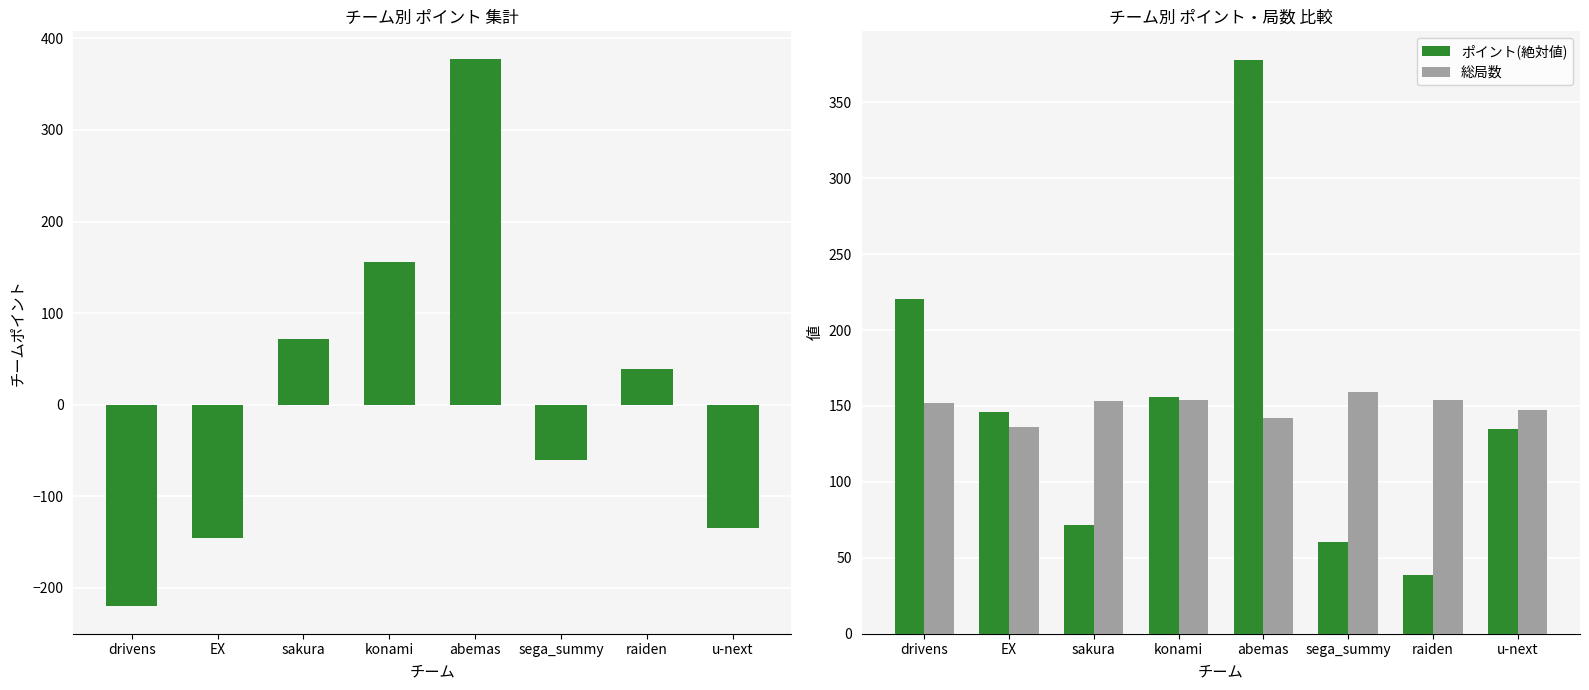

What is the highest value of the ポイント series?

377.8